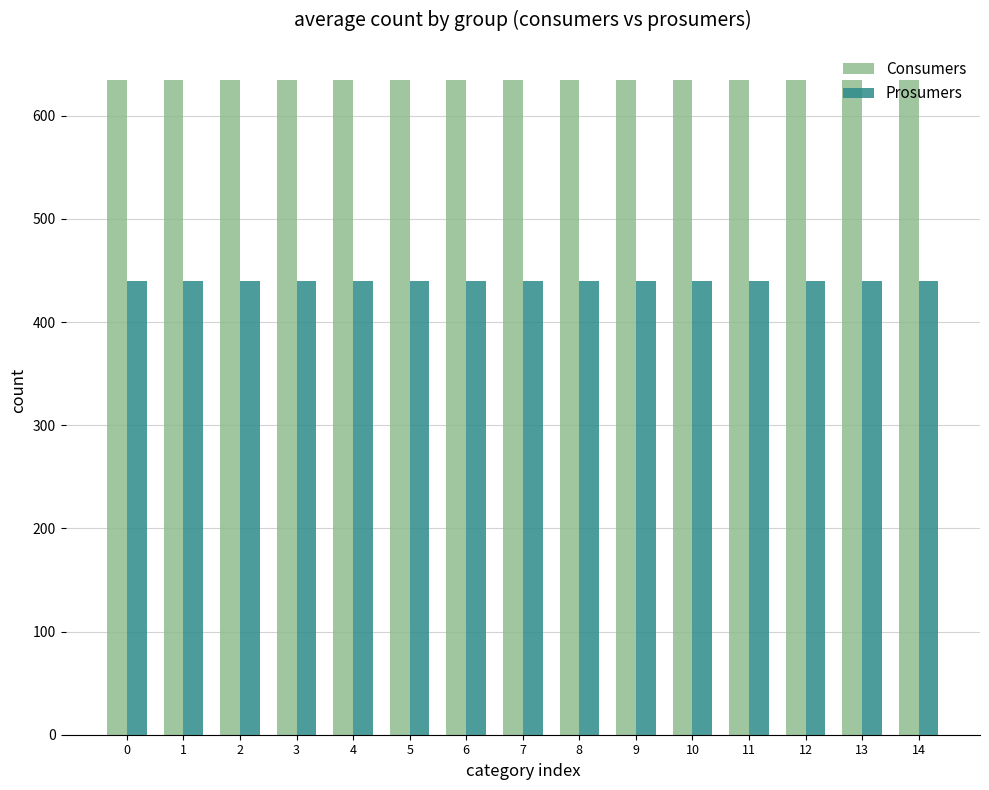

How many bars are there in total?

30